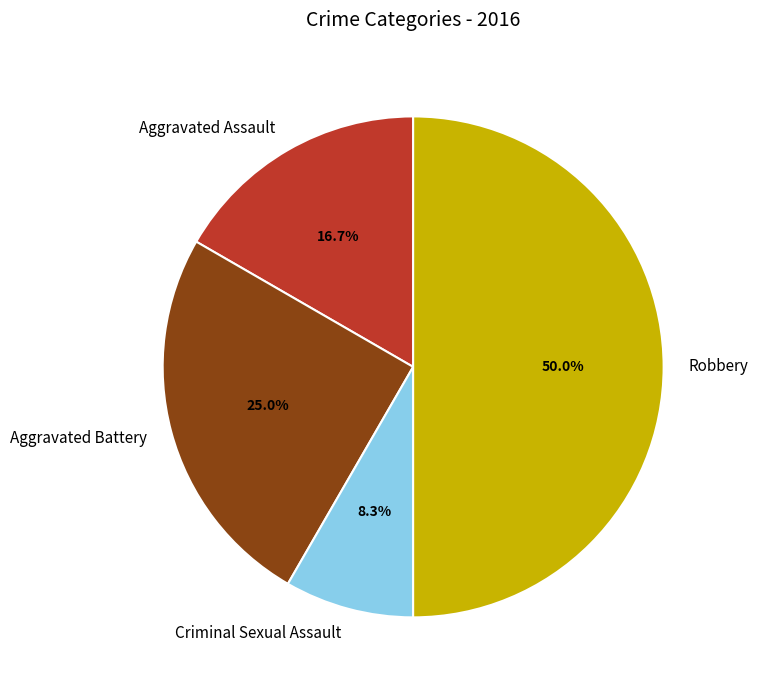

What is the ratio of the value at Aggravated Assault to the value at Criminal Sexual Assault?

2.0